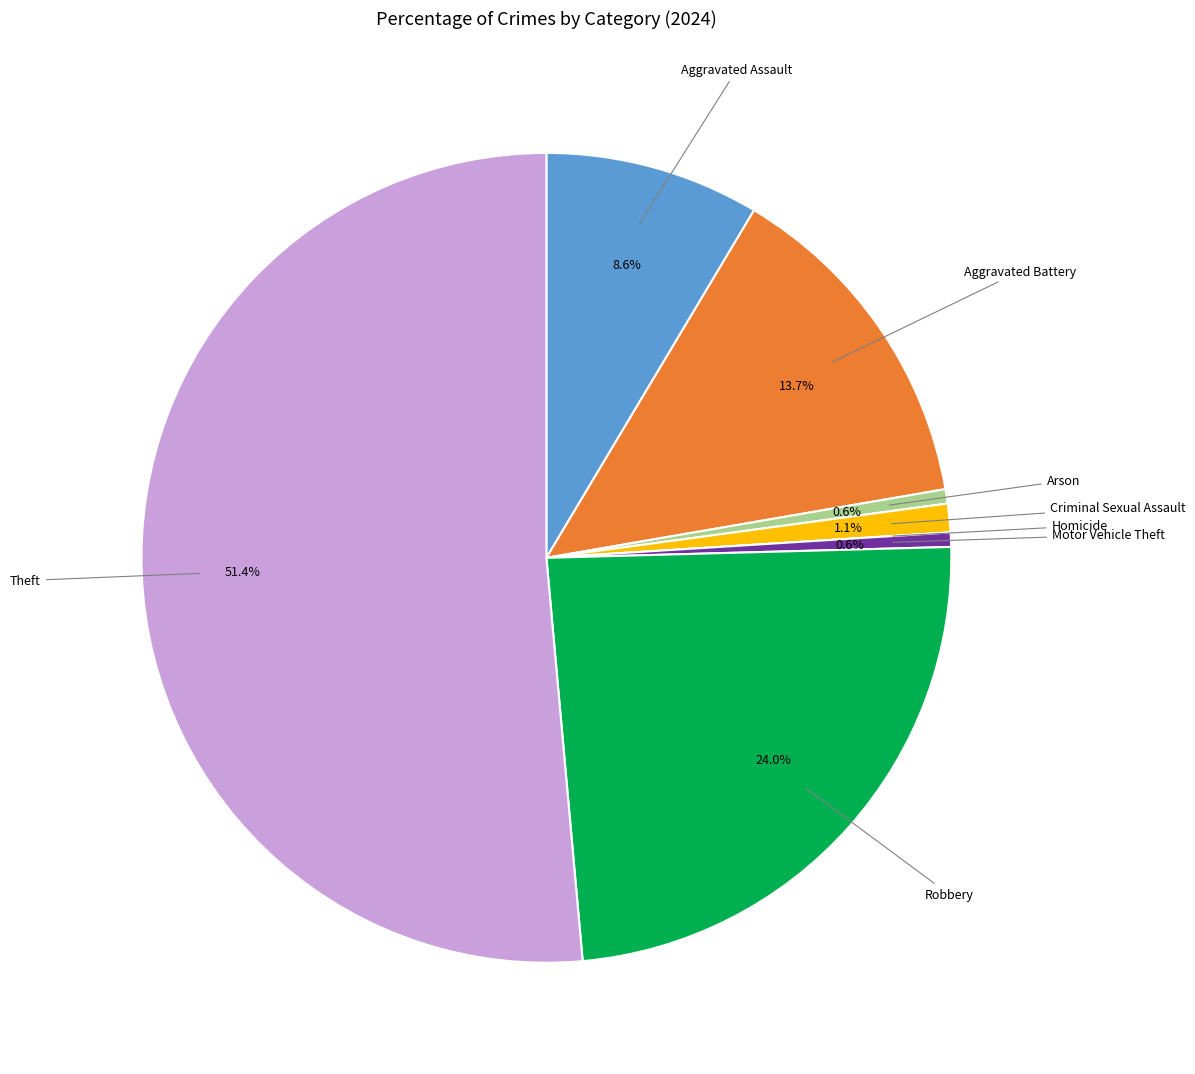

Is there a majority slice in this chart?

Yes